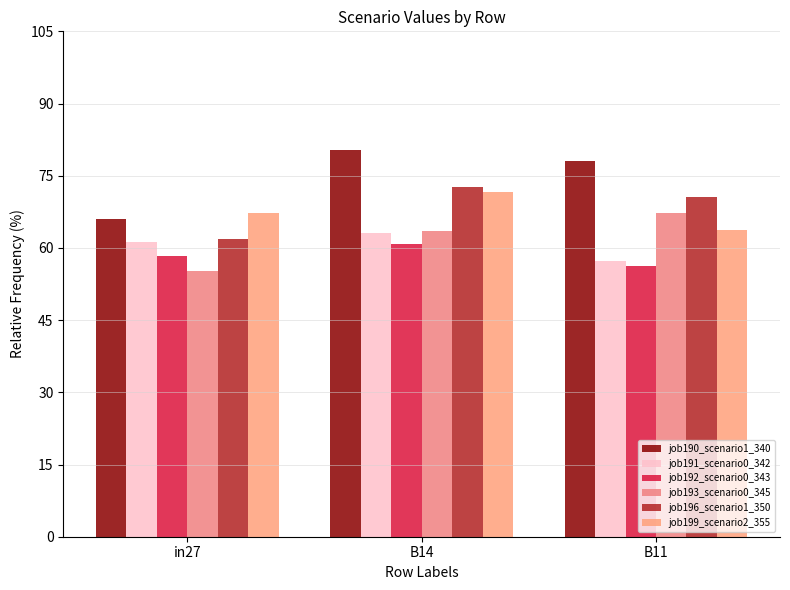

At which category is the sum across all series the highest?

B14